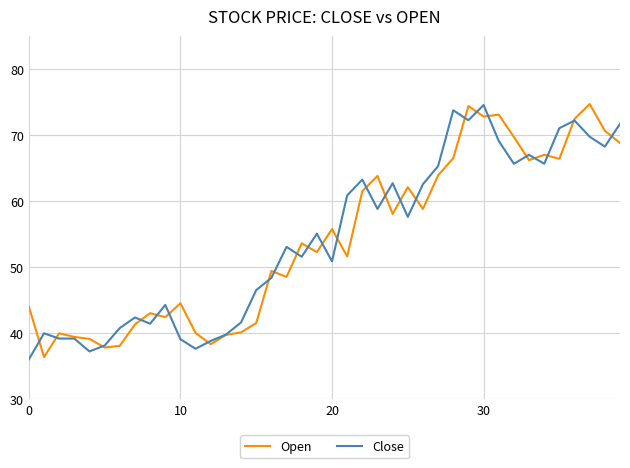

What is the lowest value of the Close series?

36.0